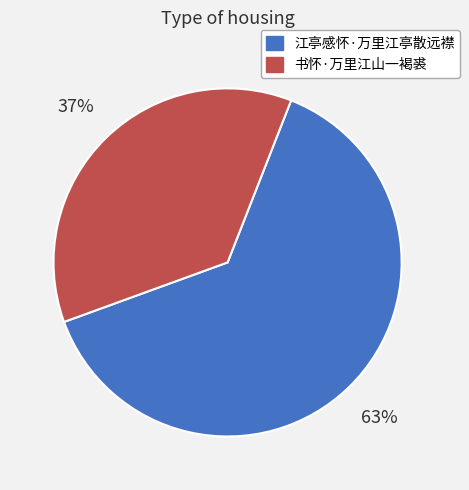

Combined, do 书怀·万里江山一褐裘 and 江亭感怀·万里江亭散远襟 account for over 50%?

Yes